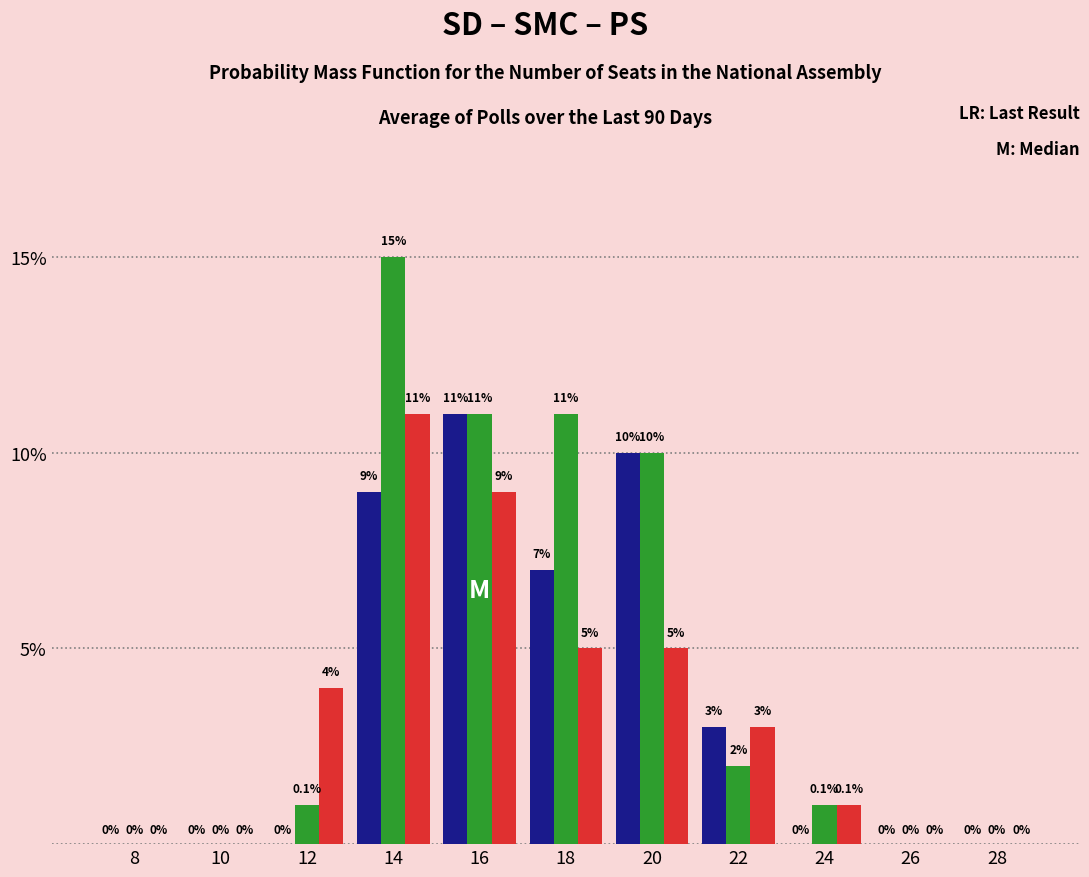

What is the maximum value shown in the chart?

15